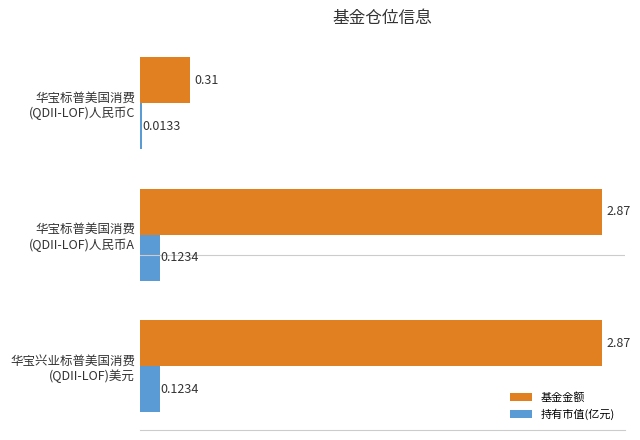

What is the average value of the 基金金额 series?

2.0